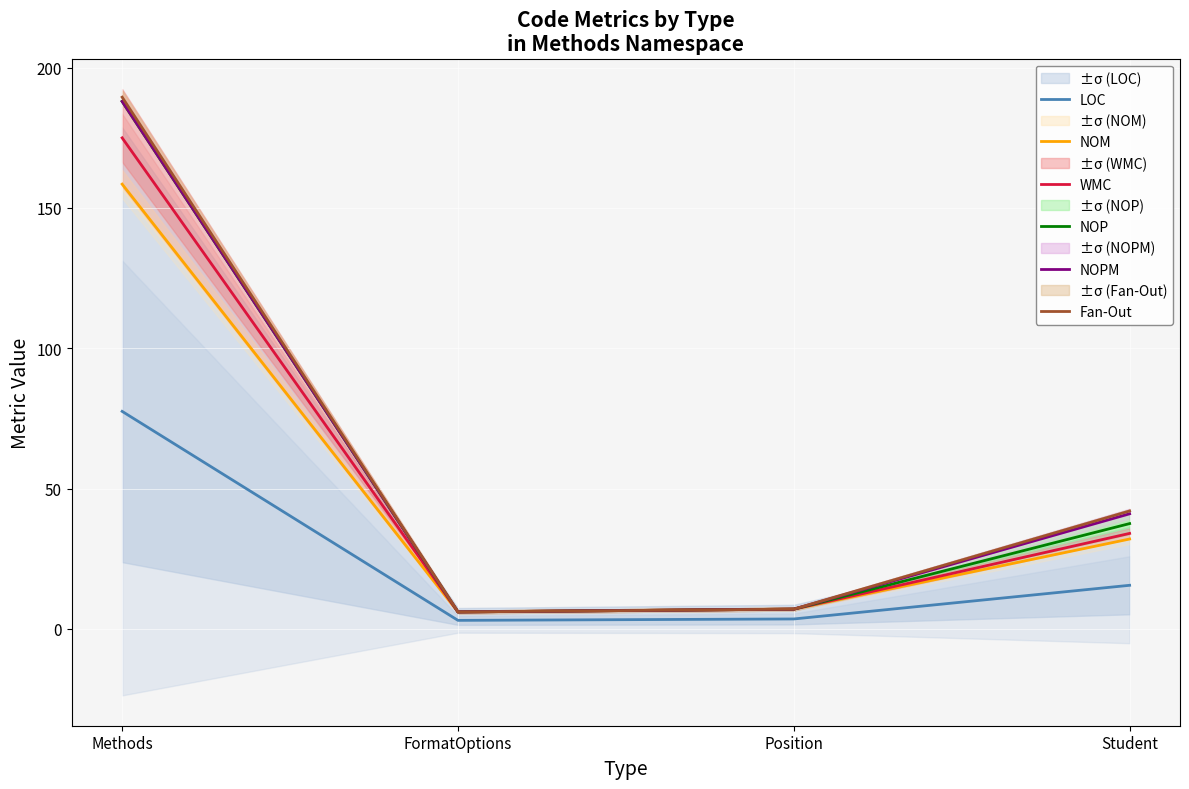

What is the total value across all series at Methods?

976.5